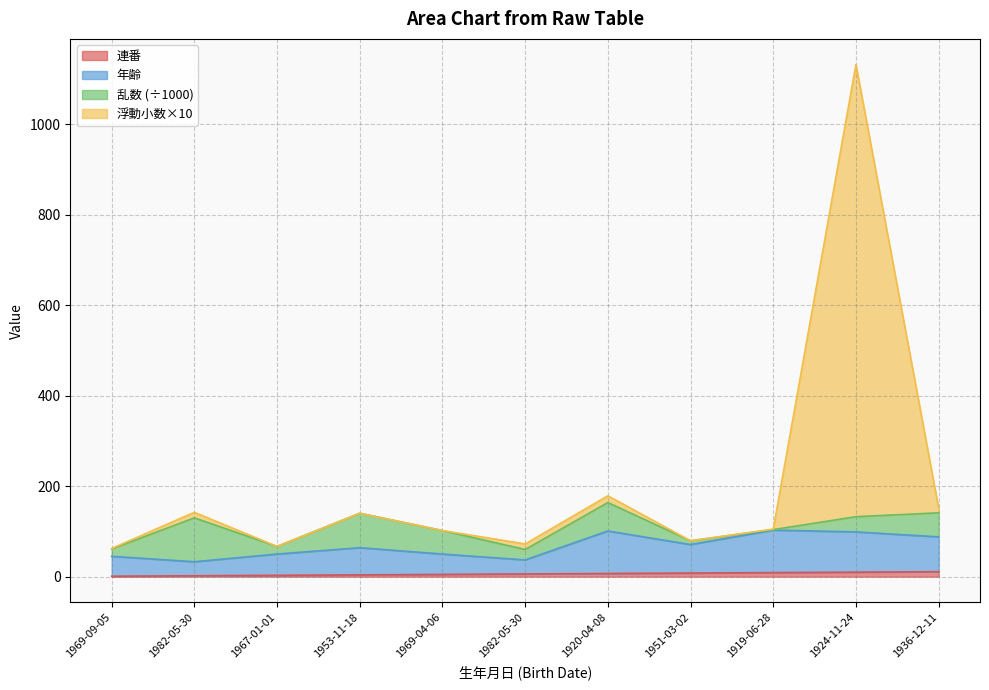

How many lines are shown in the chart?

4